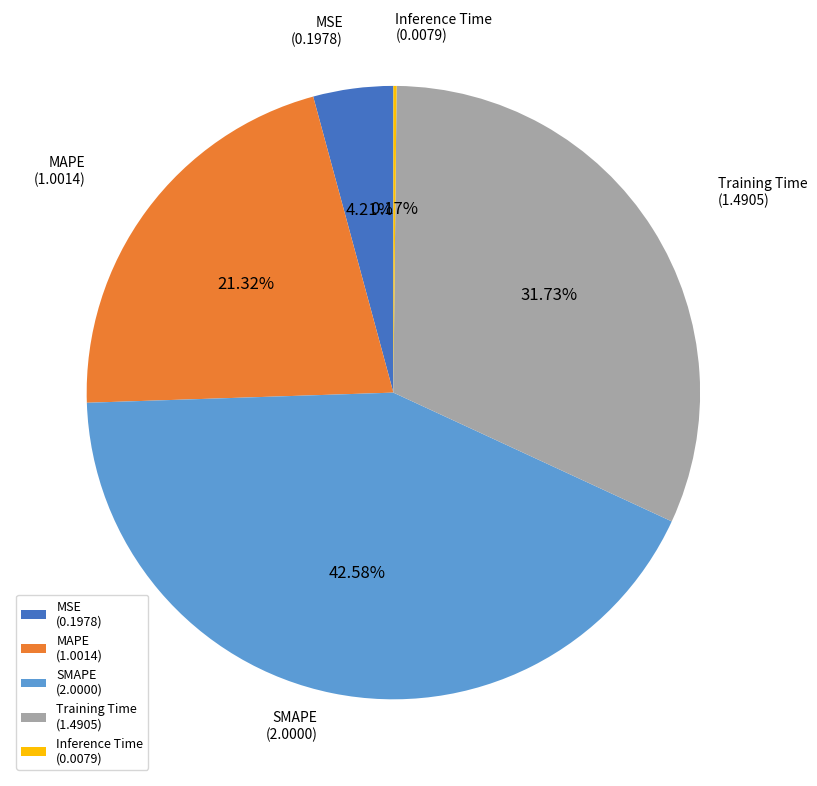

Which category has the biggest portion of the pie?

SMAPE